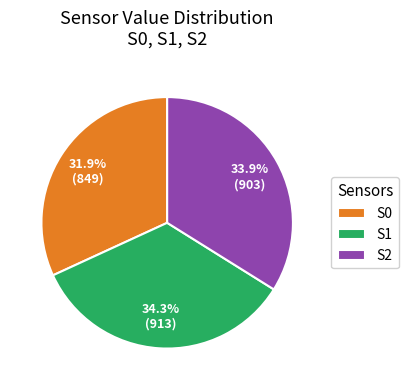

What is the smallest slice in the pie chart?

S0